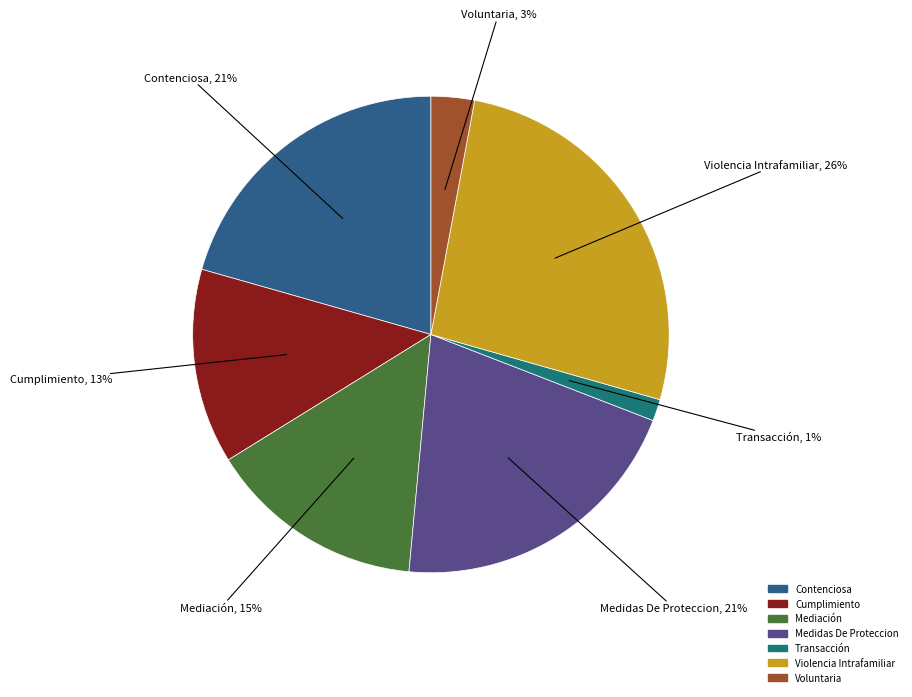

Which category has the smallest portion of the pie?

Transacción